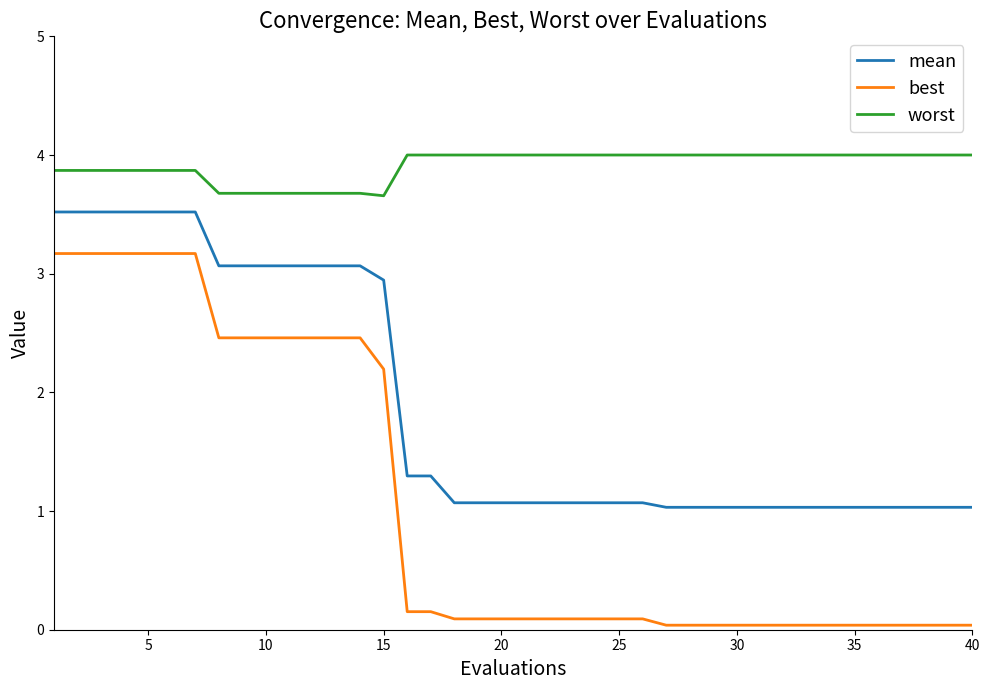

Which series has the largest total across all categories?

worst